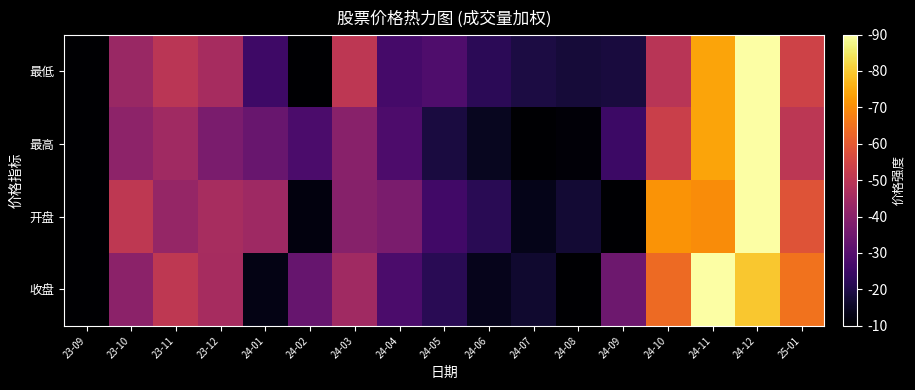

What is the difference between the highest and lowest values at 24-07?

0.1